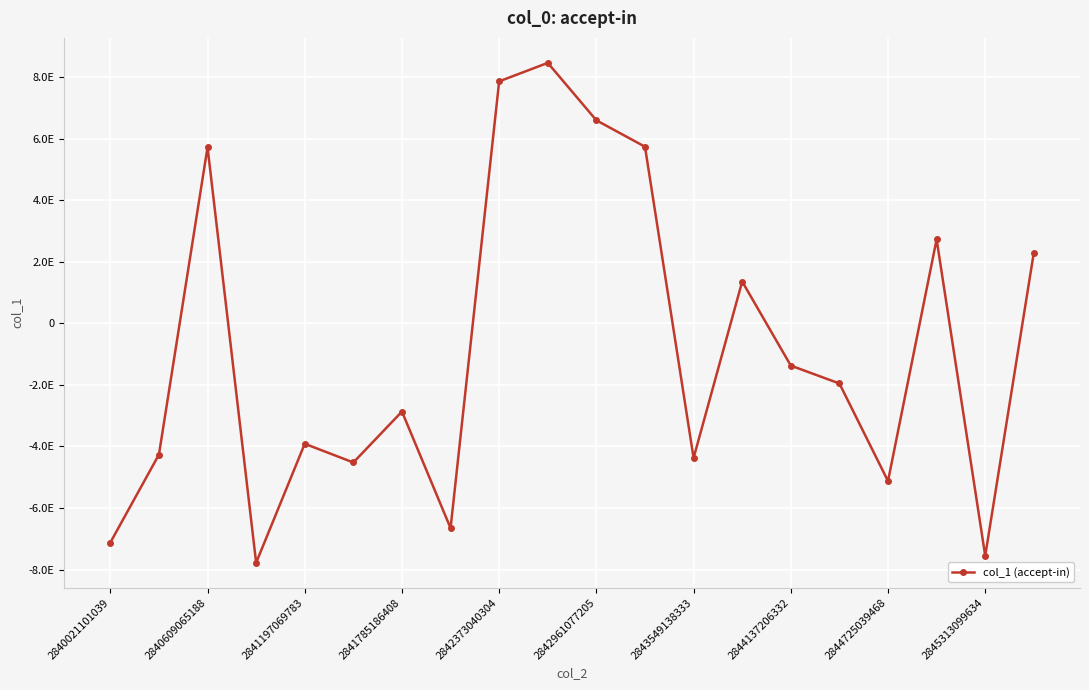

Does the chart have visible grid lines?

Yes